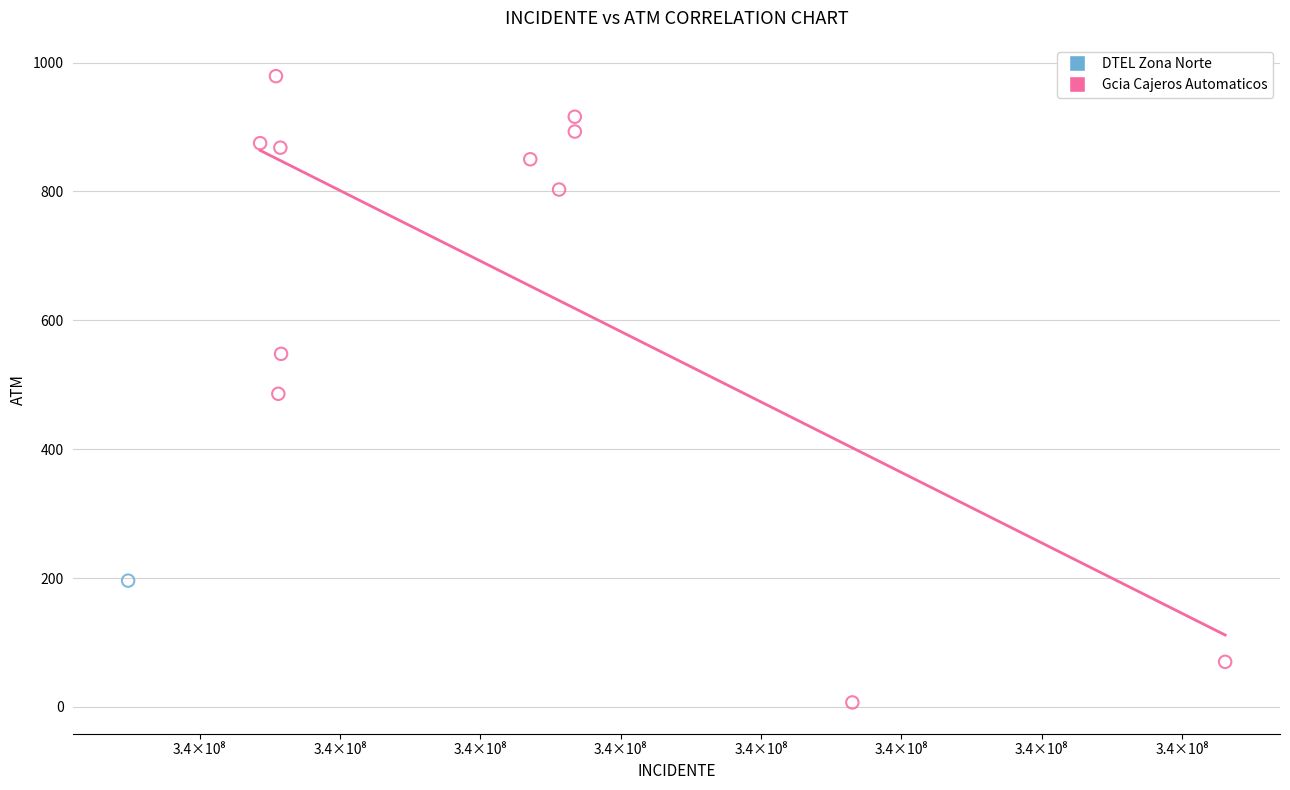

What are all the series names shown in the legend?

DTEL Zona Norte, Gcia Cajeros Automaticos